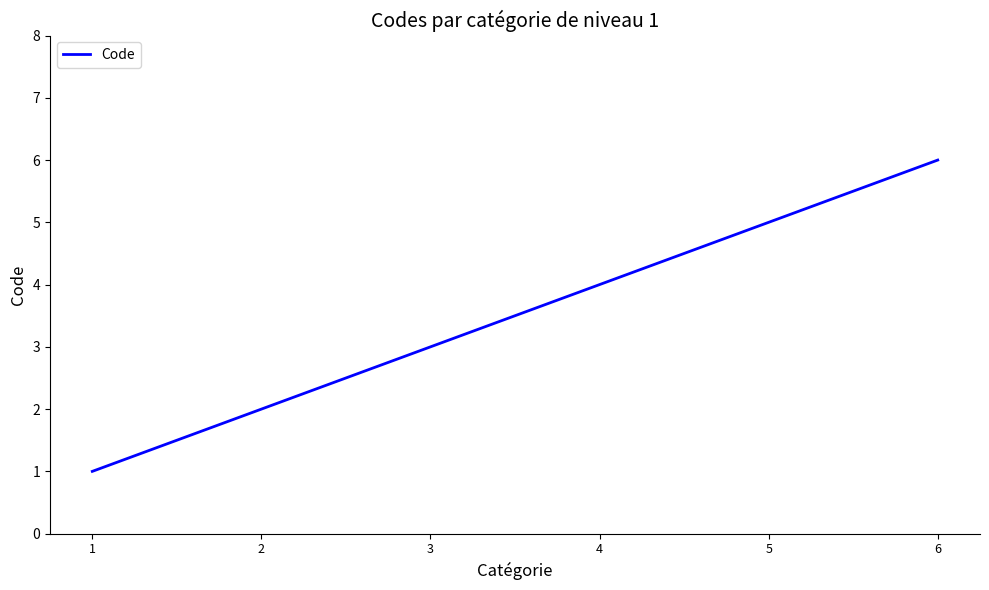

True or false: the data shows 2 at 2.

True